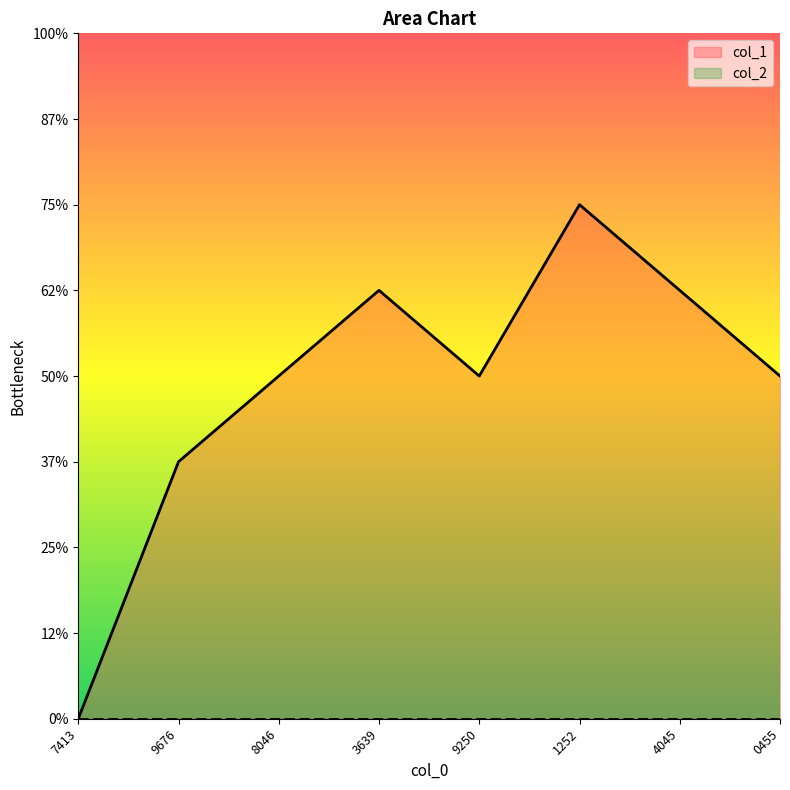

How many data points are above 4?

3